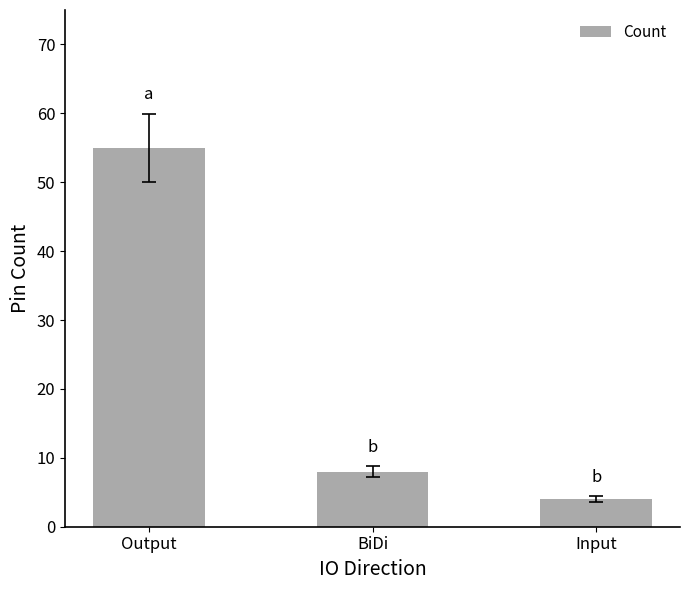

Does the chart contain any negative values?

No